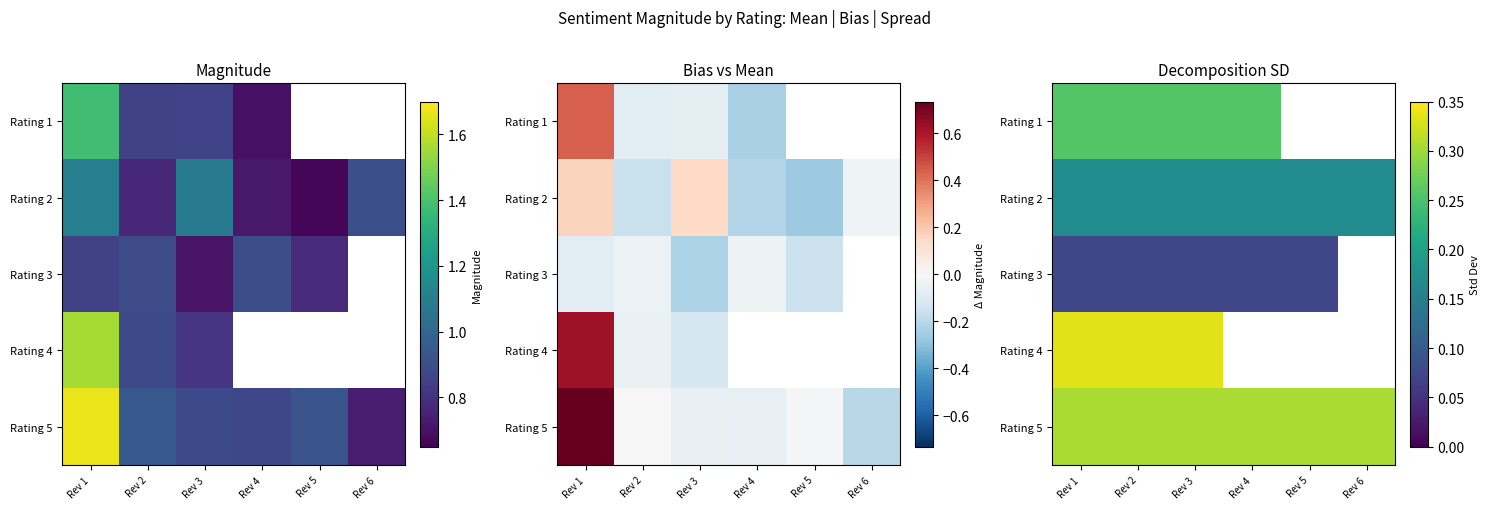

At how many categories does at least one series exceed 0?

6